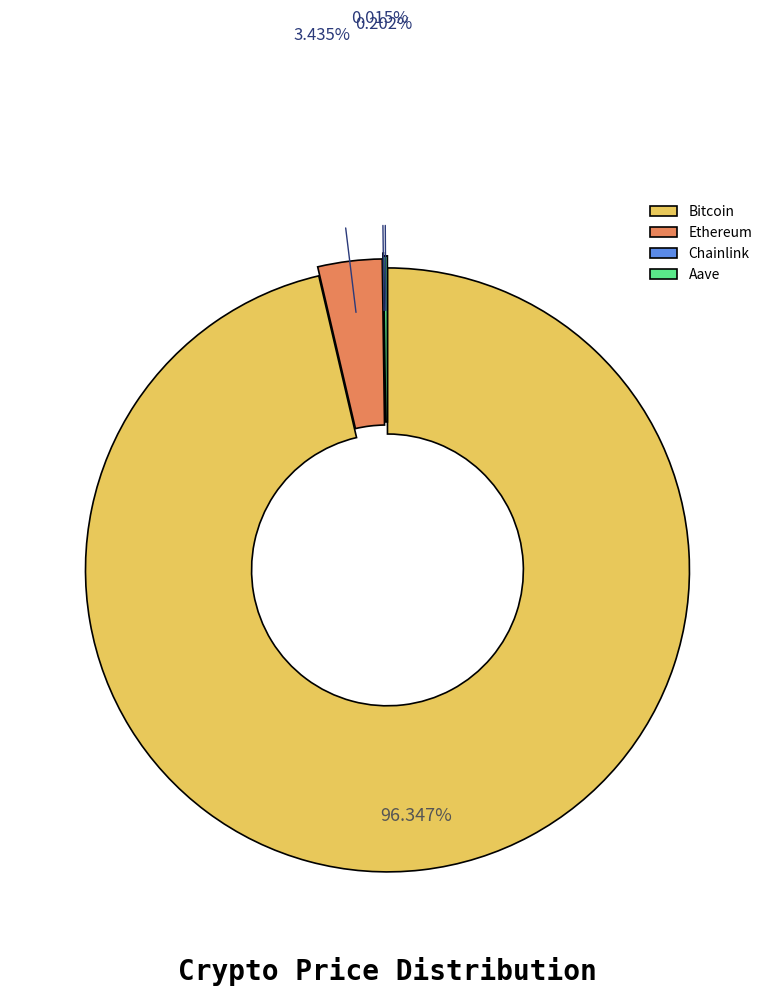

Which category accounts for the majority?

Bitcoin